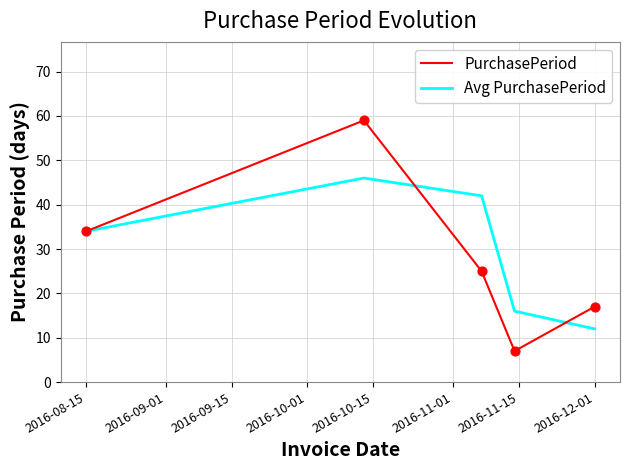

Which series has the largest total across all categories?

Avg PurchasePeriod